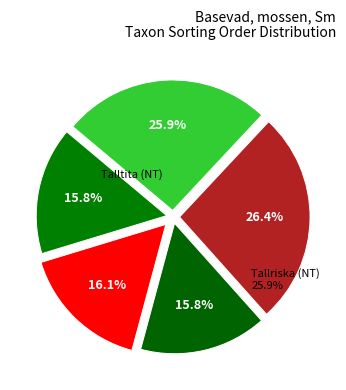

What is the change in value from Kungsfågel (LC) to Tallriska (NT)?

+34819